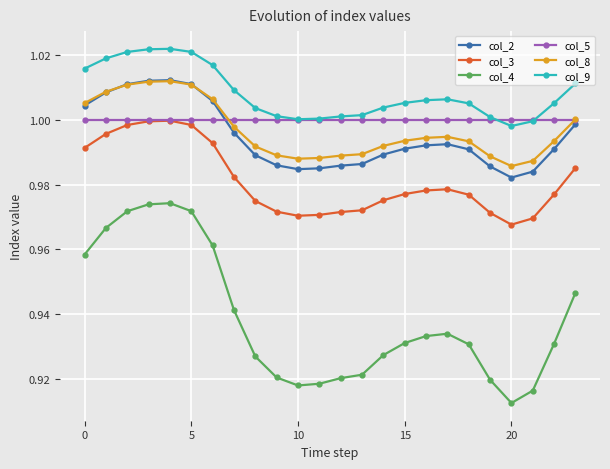

Does the chart have visible grid lines?

Yes